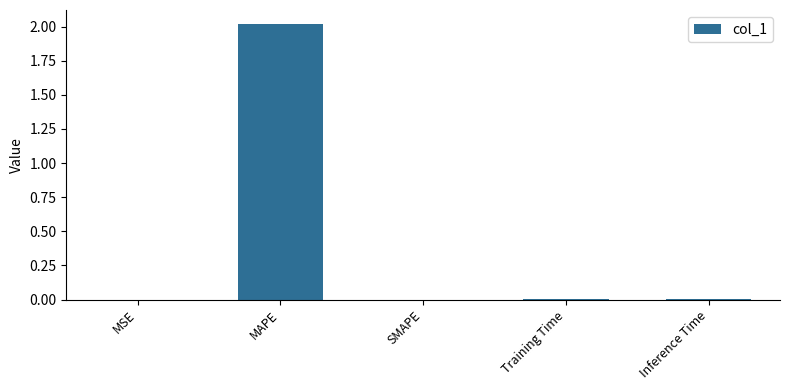

What is the sum of all values?

2.0